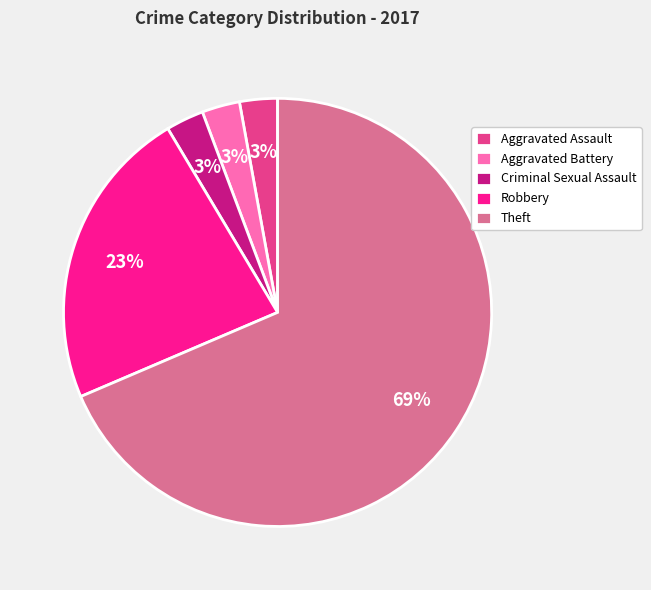

To the nearest percent, what portion does Robbery represent?

23%